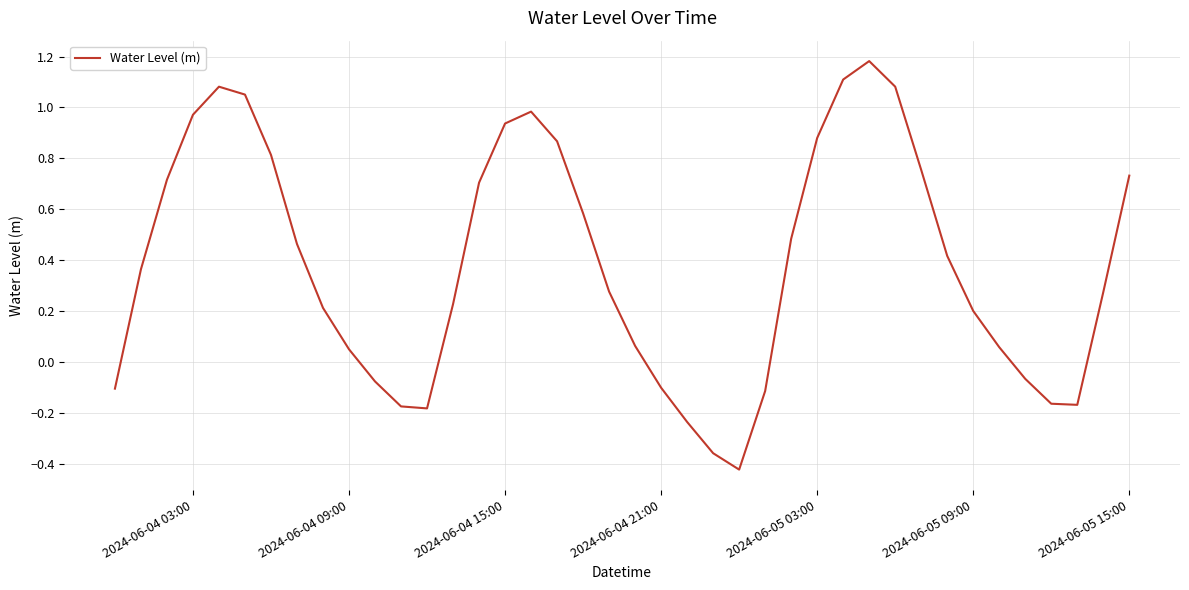

How many points are lower than both their immediate neighbors (excluding endpoints)?

3